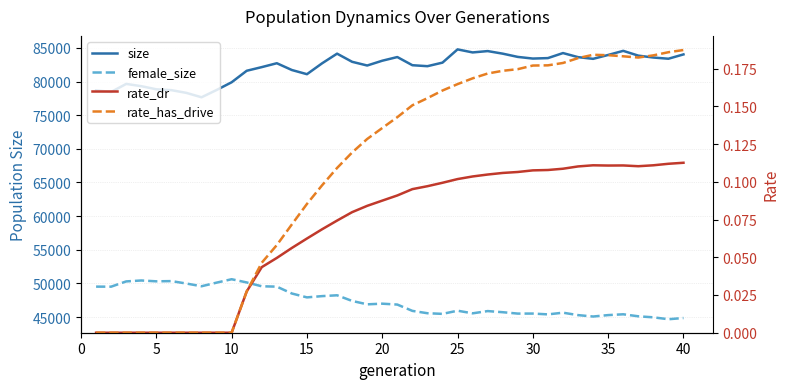

True or false: female_size and rate_dr intersect in this chart.

False